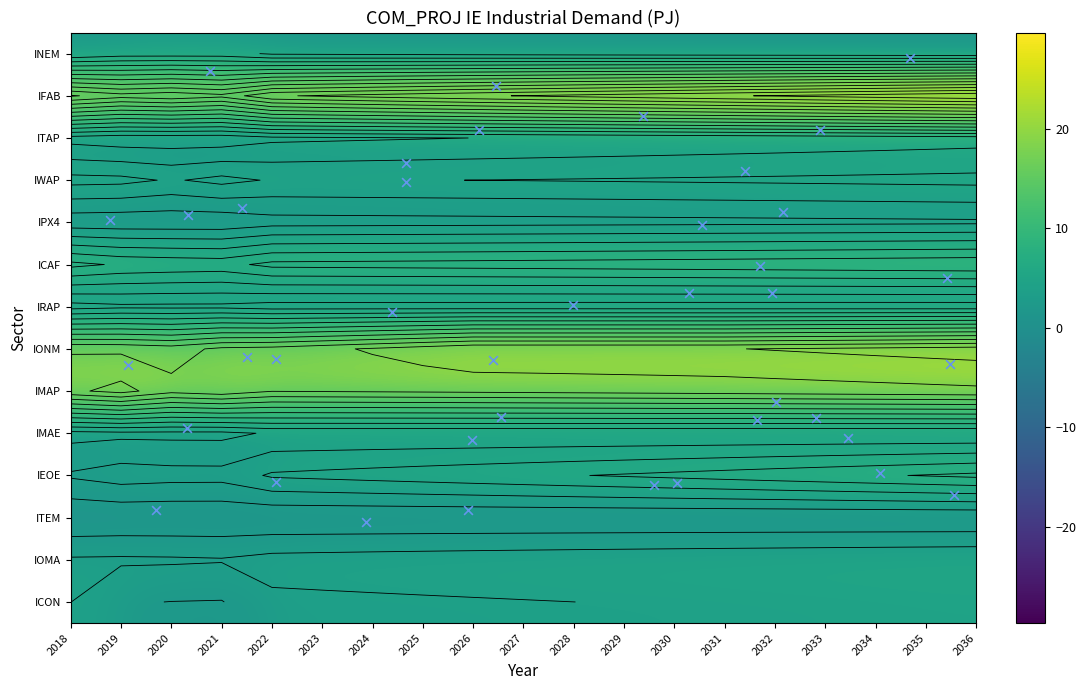

At how many categories does at least one series exceed 16?

19